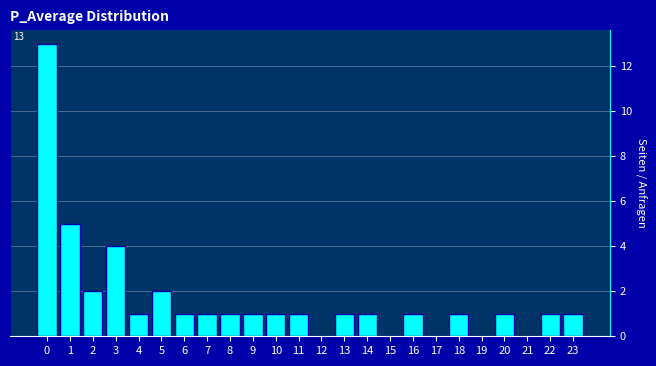

Reading left to right, transcribe all the data shown in this chart.

0=13	1=5	2=2	3=4	4=1	5=2	6=1	7=1	8=1	9=1	10=1	11=1	12=0	13=1	14=1	15=0	16=1	17=0	18=1	19=0	20=1	21=0	22=1	23=1